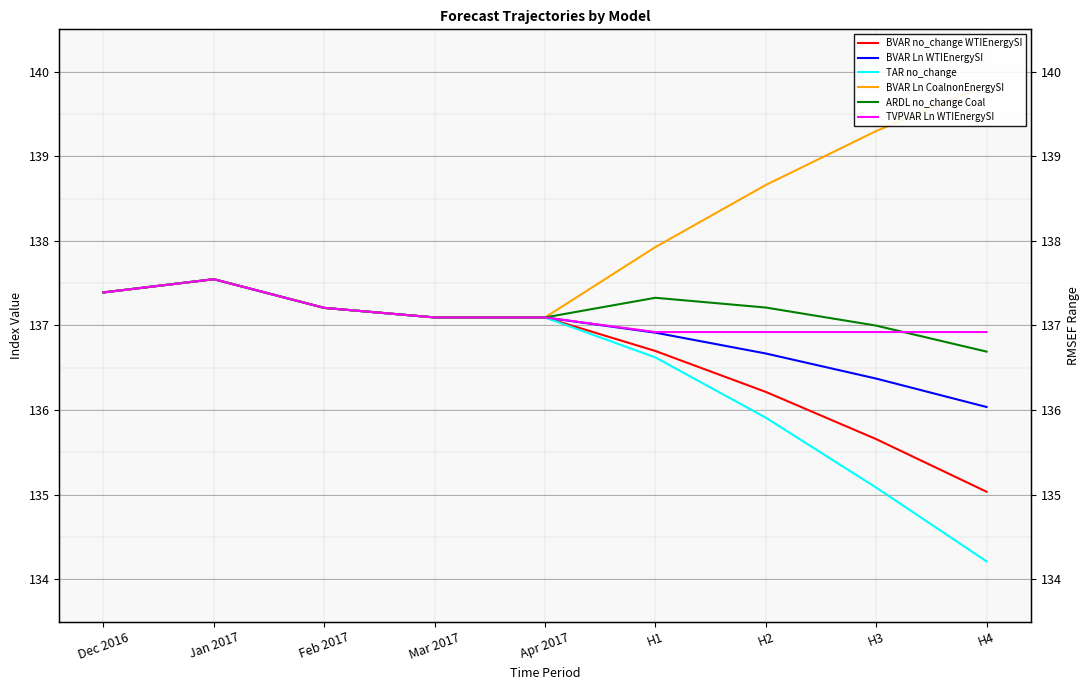

True or false: BVAR Ln CoalnonEnergySI has more than 2 points higher than both neighbors.

False